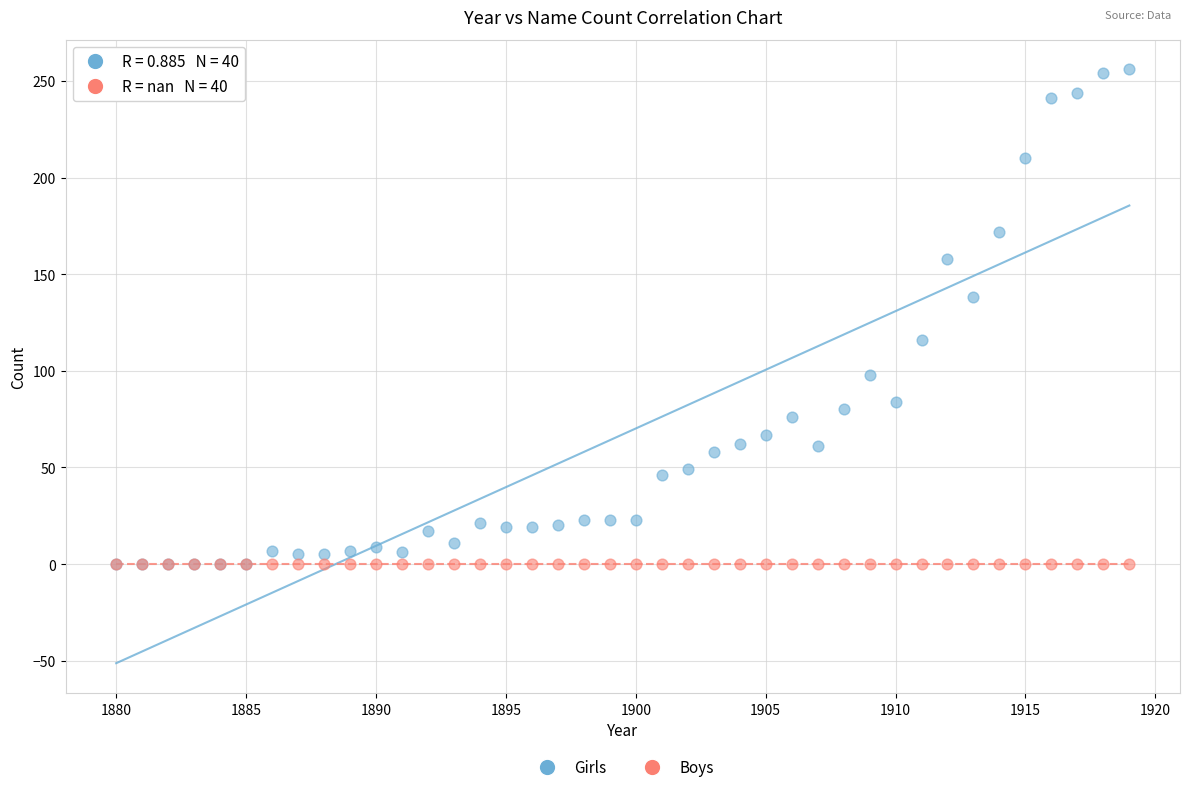

Which series contains the highest Y value?

Girls